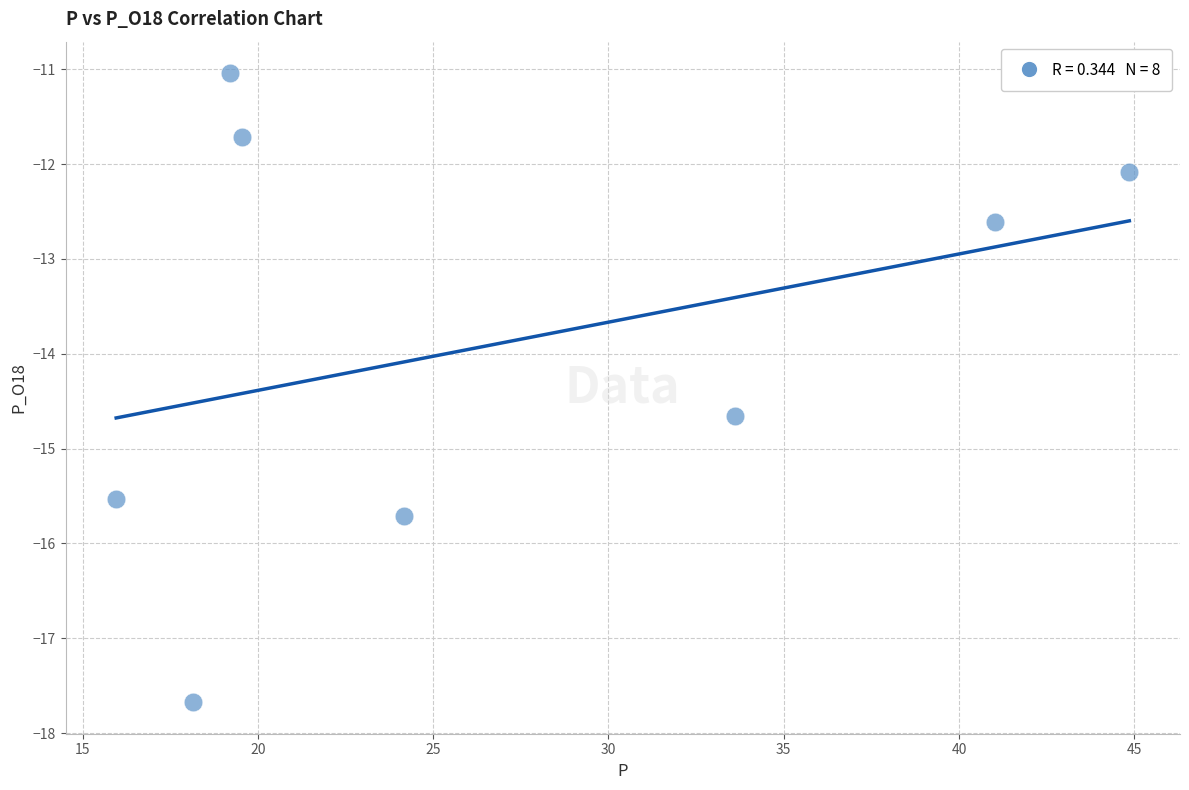

What is the range of X values (max minus min)?

28.9